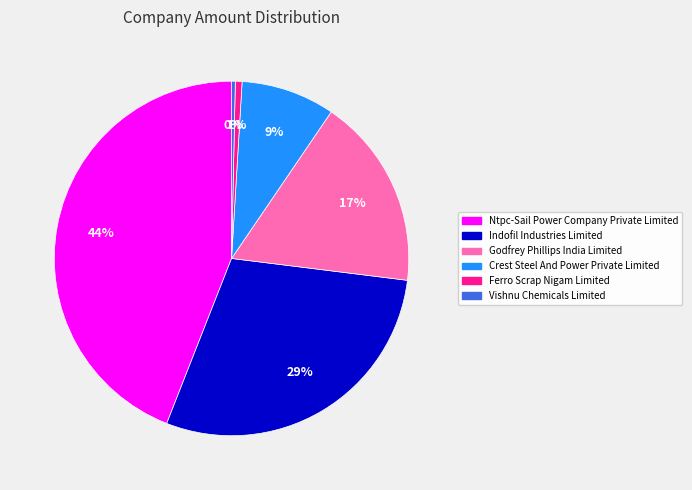

Which category has the biggest portion of the pie?

Ntpc-Sail Power Company Private Limited